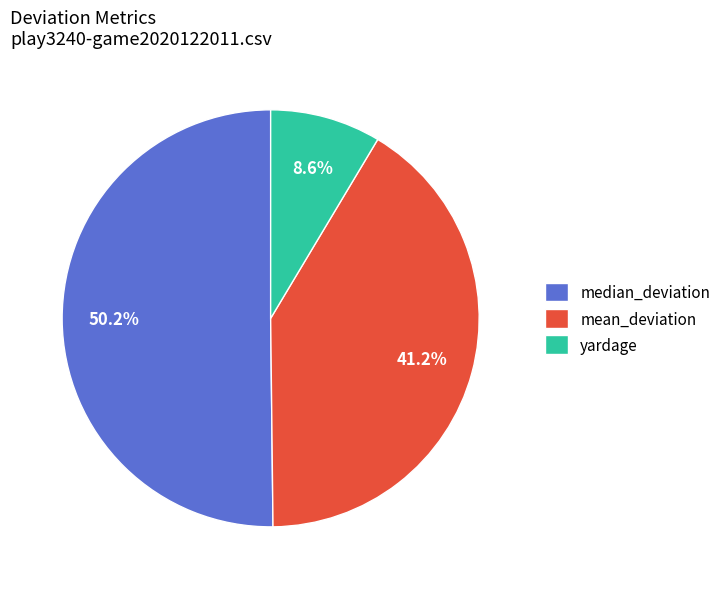

What is the ratio of the value at median_deviation to the value at mean_deviation?

1.2